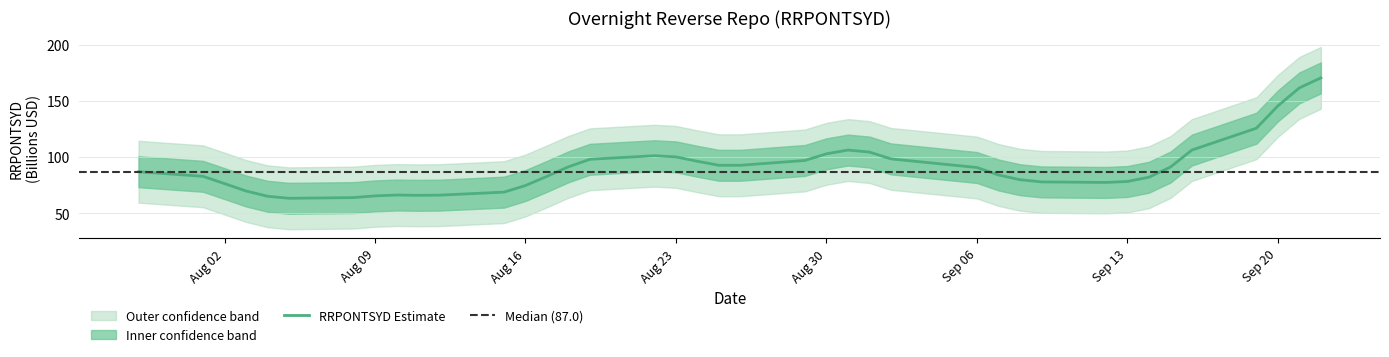

The chart shows a value of 80.5 at 2. True or false?

True